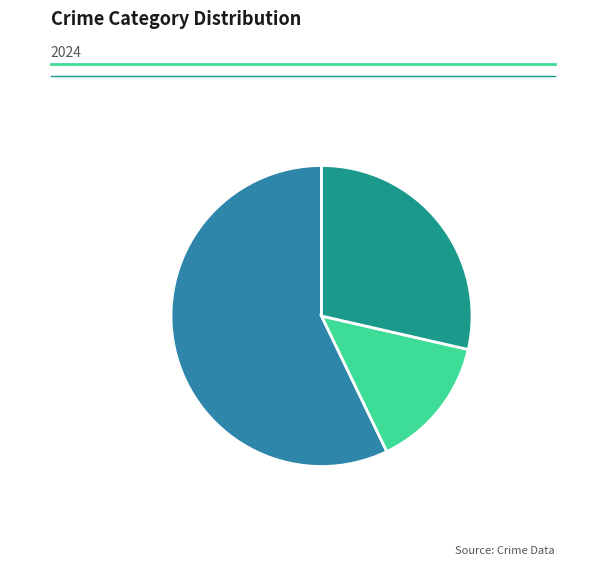

Which has a higher value, Robbery or Aggravated Battery?

Robbery